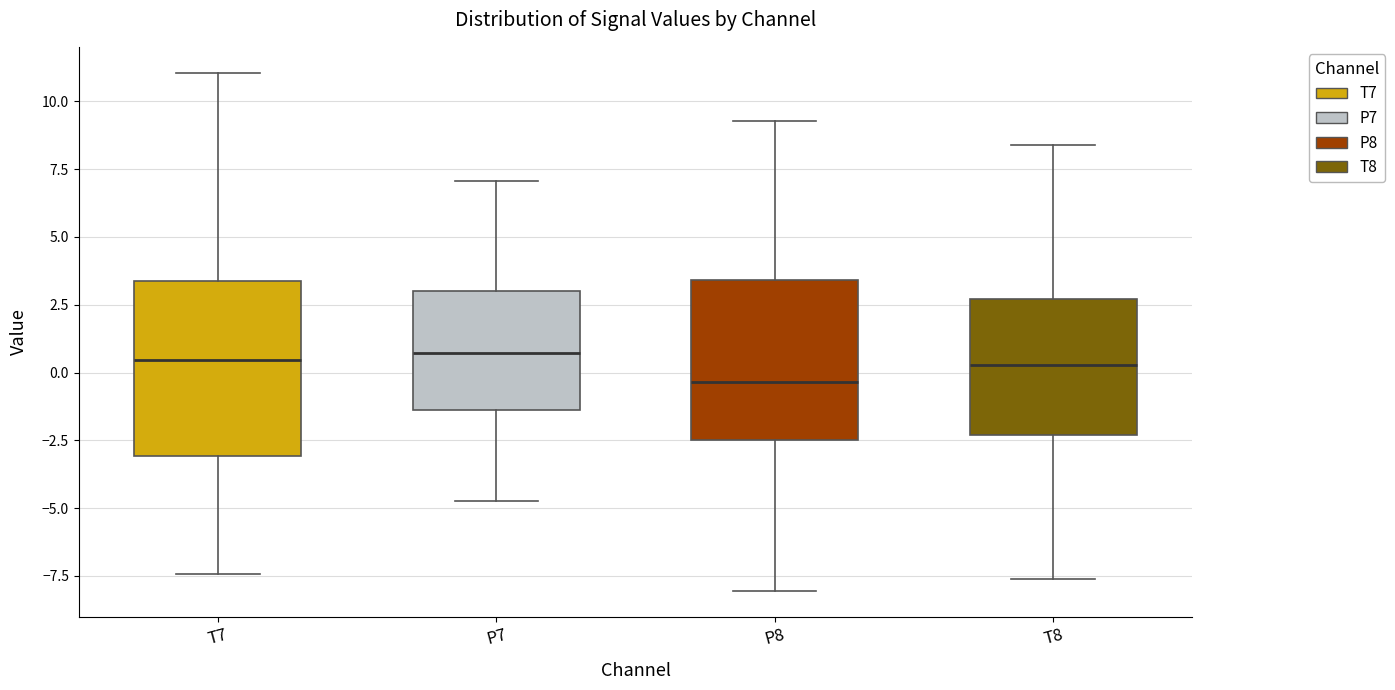

Reading left to right, transcribe this box plot: for each box, give where its median line is, the range the box spans, and where its two whiskers end, as read against the y-axis. The values are not printed on the chart, so give them approximately, as read against the axis.

T7: median 0.5, box -3.0 to 3.5, whiskers -7.5 to 11.0
P7: median 0.5, box -1.5 to 3.0, whiskers -5.0 to 7.0
P8: median -0.5, box -2.5 to 3.5, whiskers -8.0 to 9.5
T8: median 0.5, box -2.5 to 2.5, whiskers -7.5 to 8.5